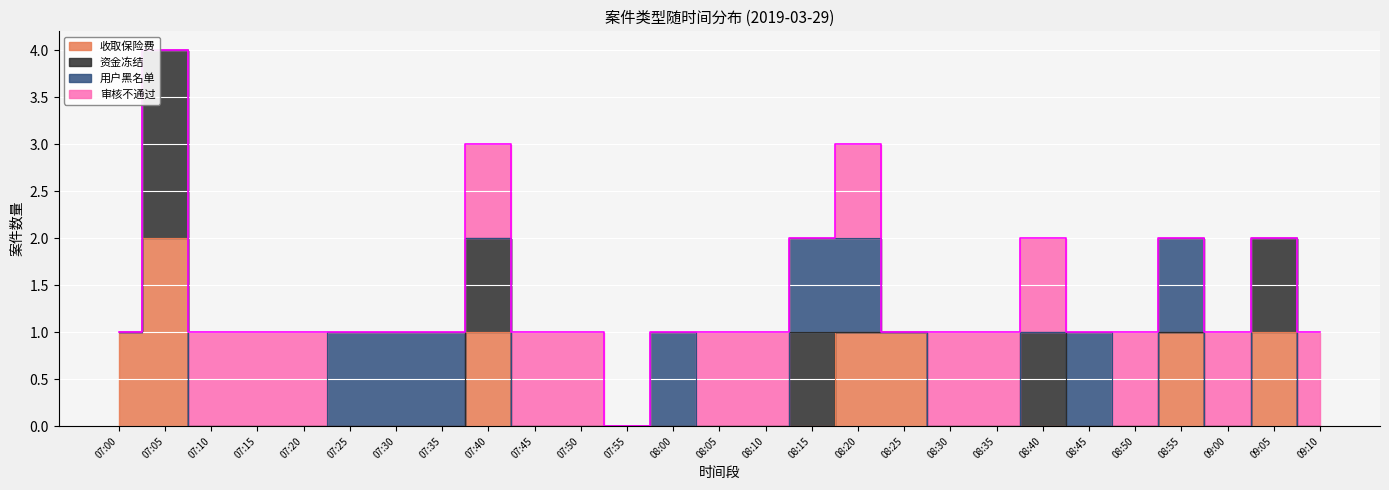

Between 08:30 and 08:45, which is larger?

08:30